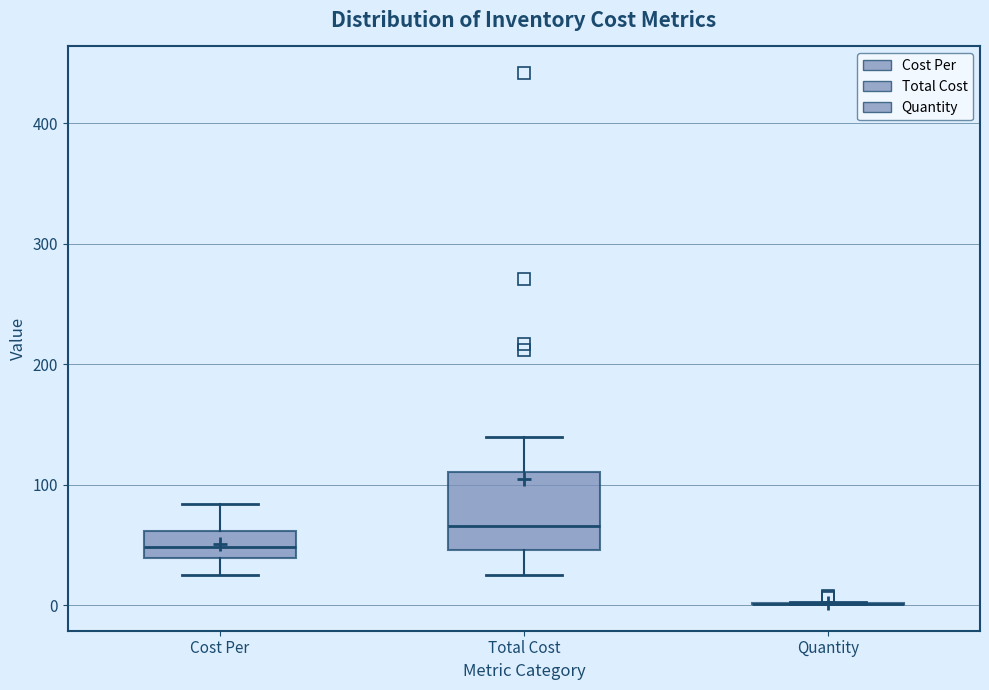

Comparing the boxes themselves (not the whiskers), which one is the tallest?

Total Cost